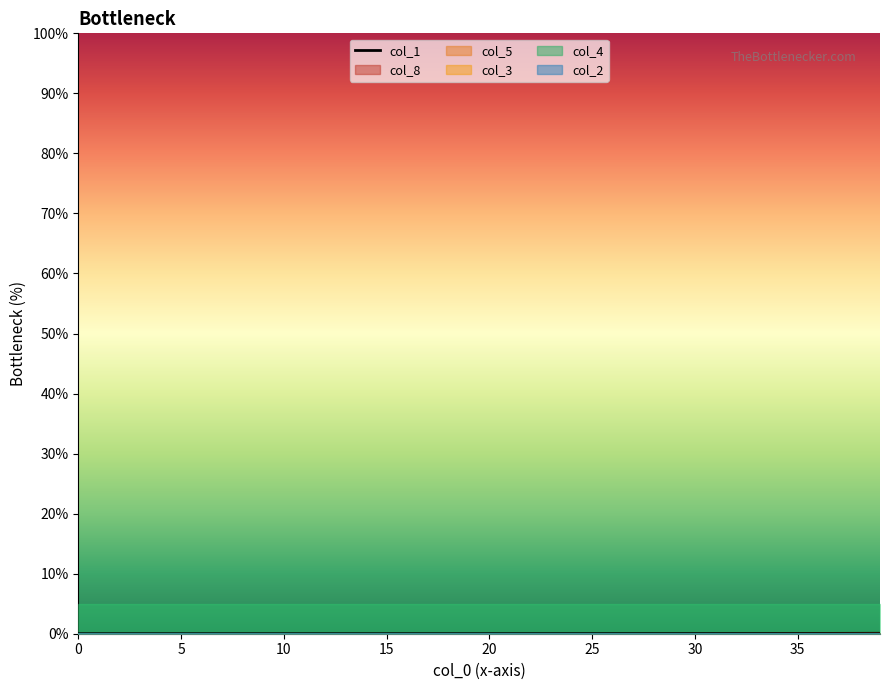

True or false: col_2 and col_8 intersect in this chart.

False